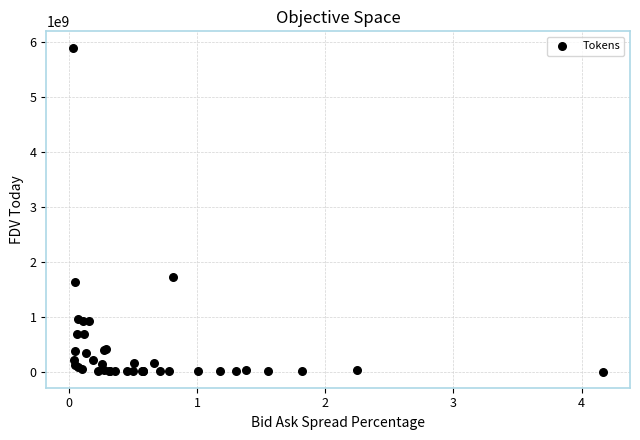

What Y value in the scatter plot is closest to 2950664666?

1714500728